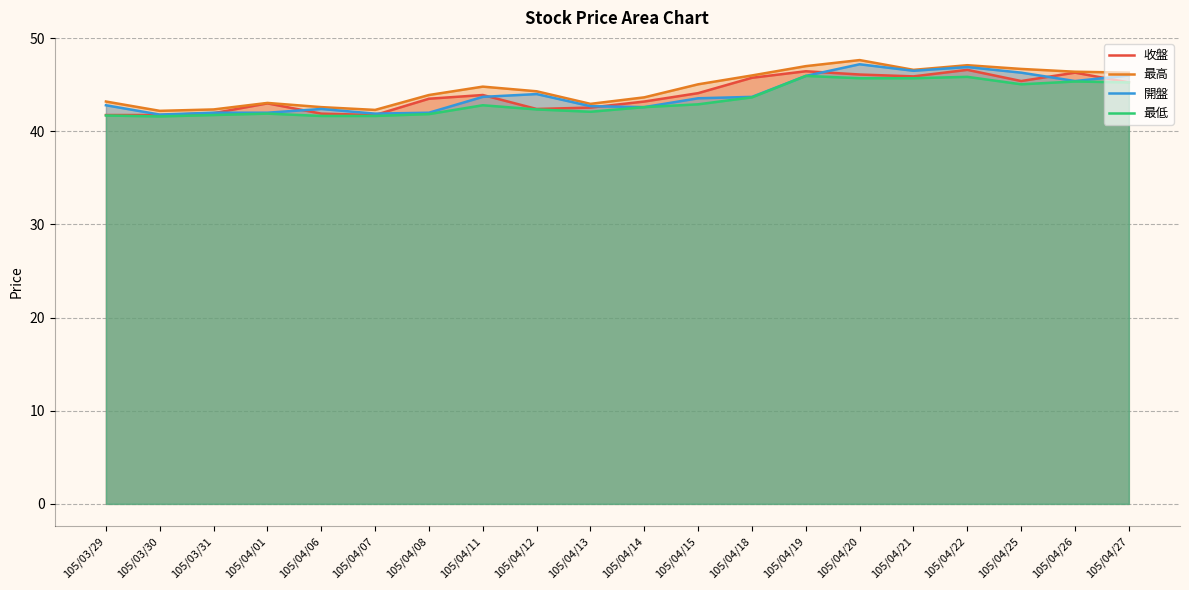

What position from the right is 105/04/25?

3